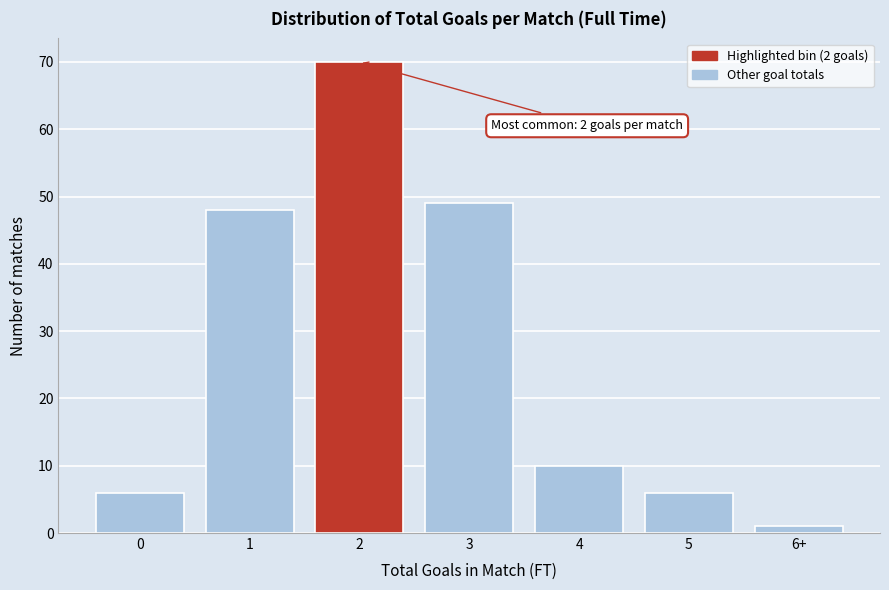

Reading left to right, what are all the values shown in this chart?

6	48	70	49	10	6	1